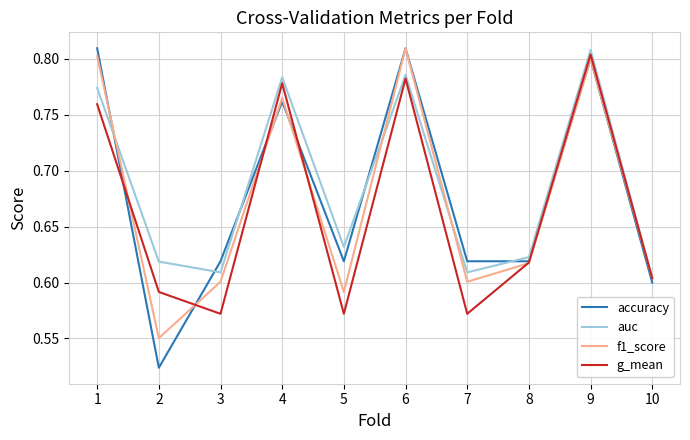

At which category does f1_score reach its first local valley?

2